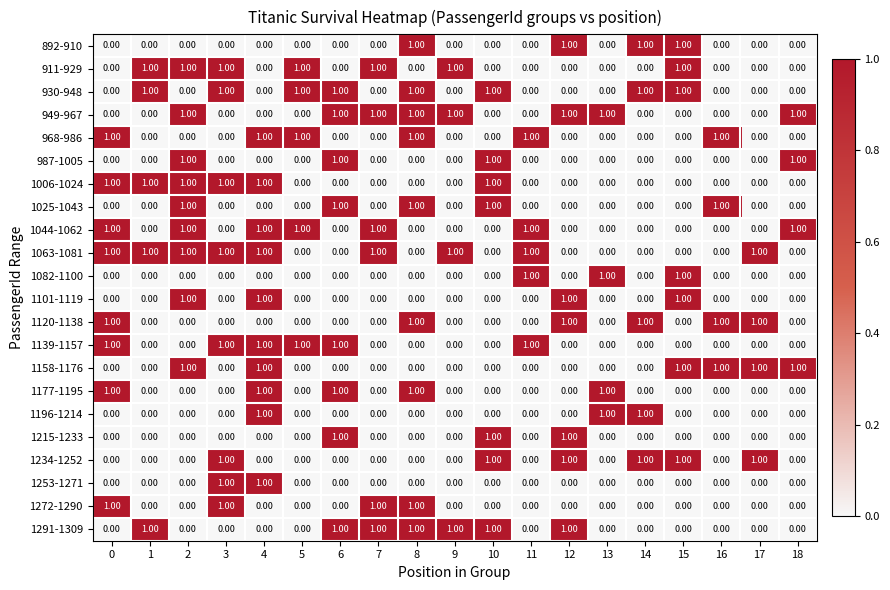

How many categories are shown in the chart?

19